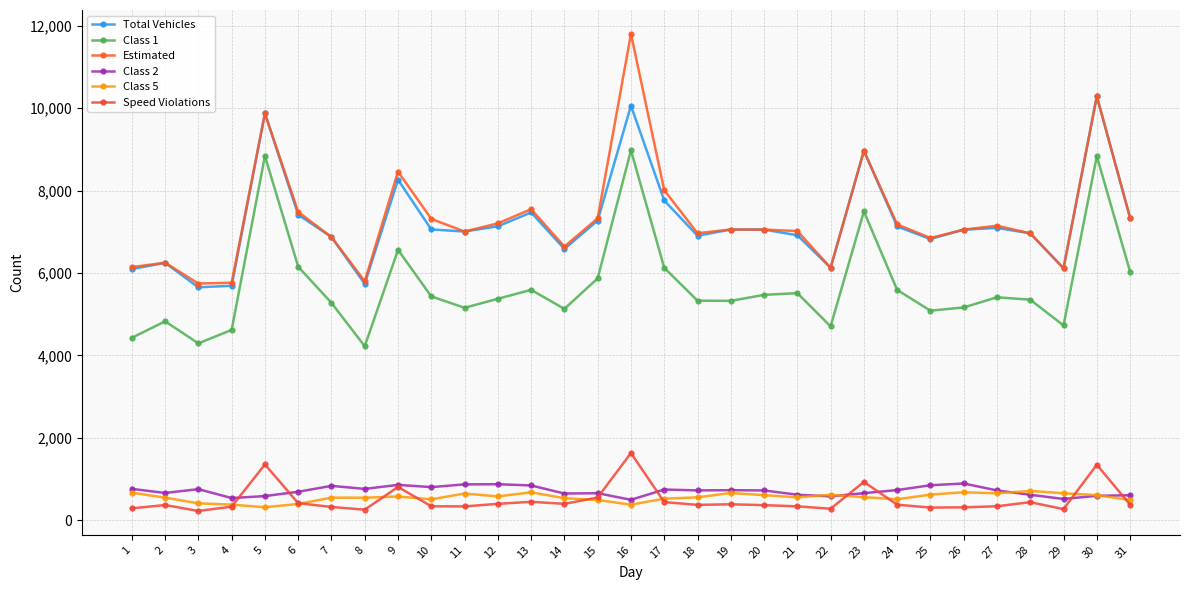

How many distinct data groups are displayed?

6